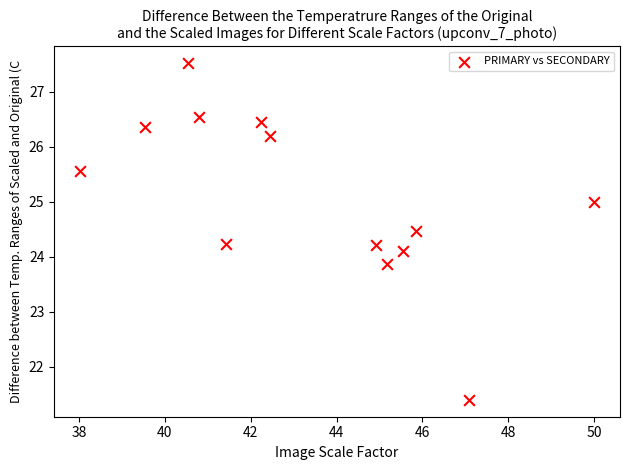

What is the range of Y values (max minus min)?

6.1